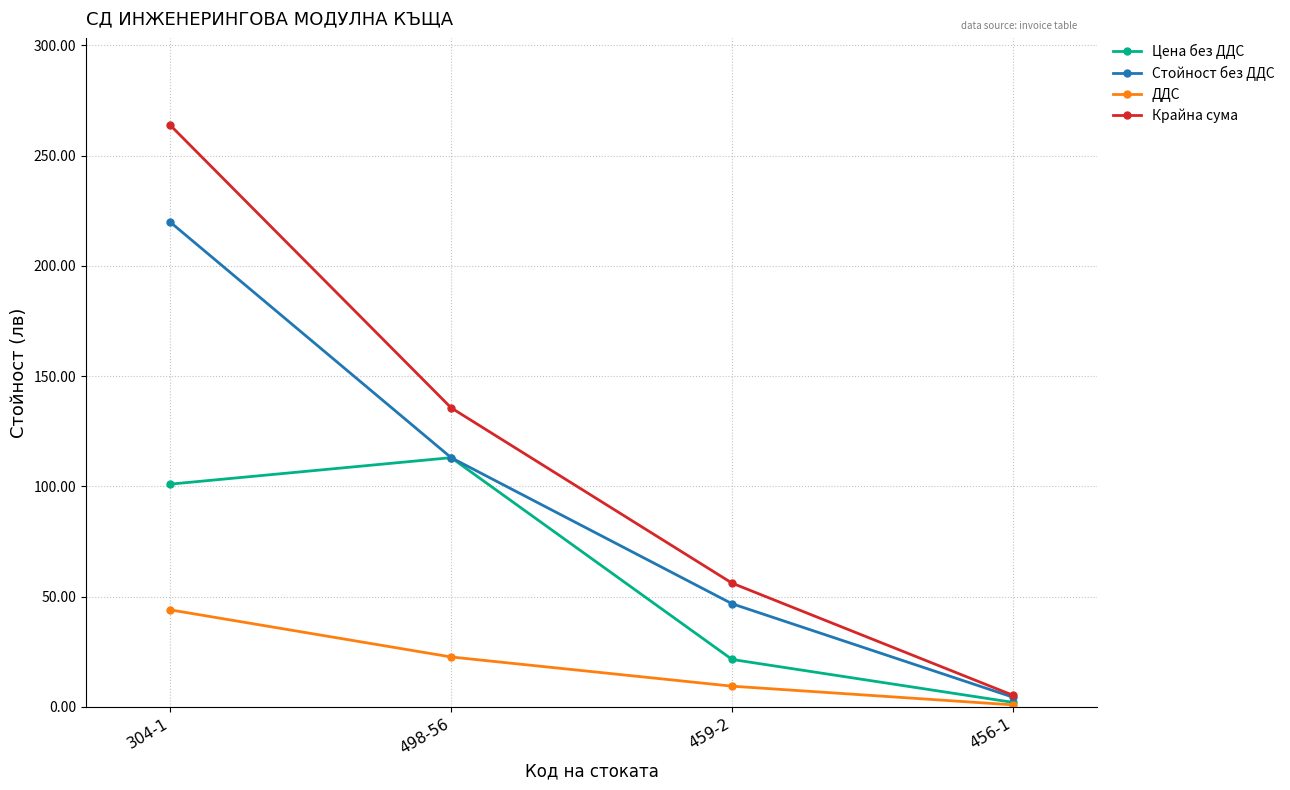

The value of Стойност без ДДС at 498-56 is 113.0. True or false?

True